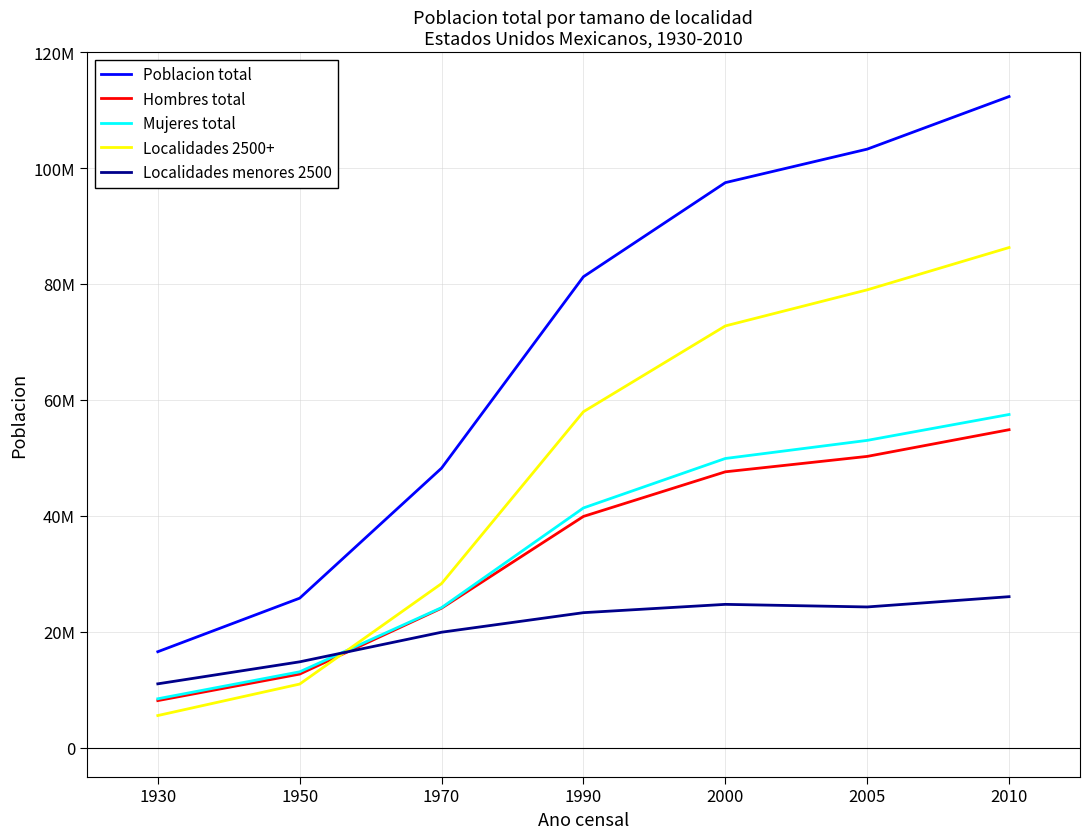

Read the Mujeres total value at 1970.

24159624